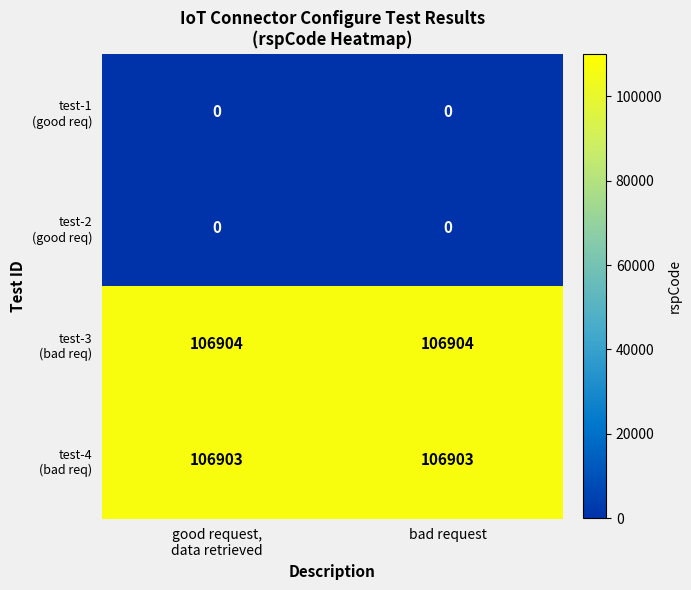

What is the spread (max minus min) of values at bad request?

106904